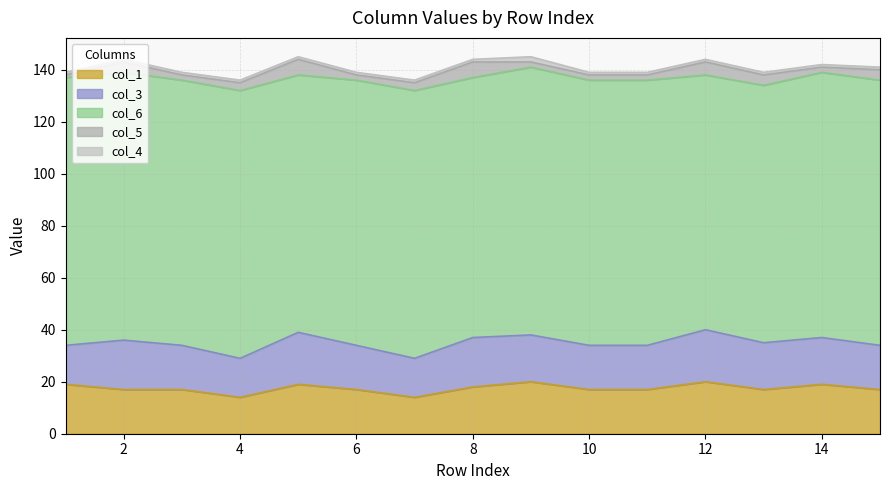

What are all the series names shown in the legend?

col_1, col_3, col_6, col_5, col_4